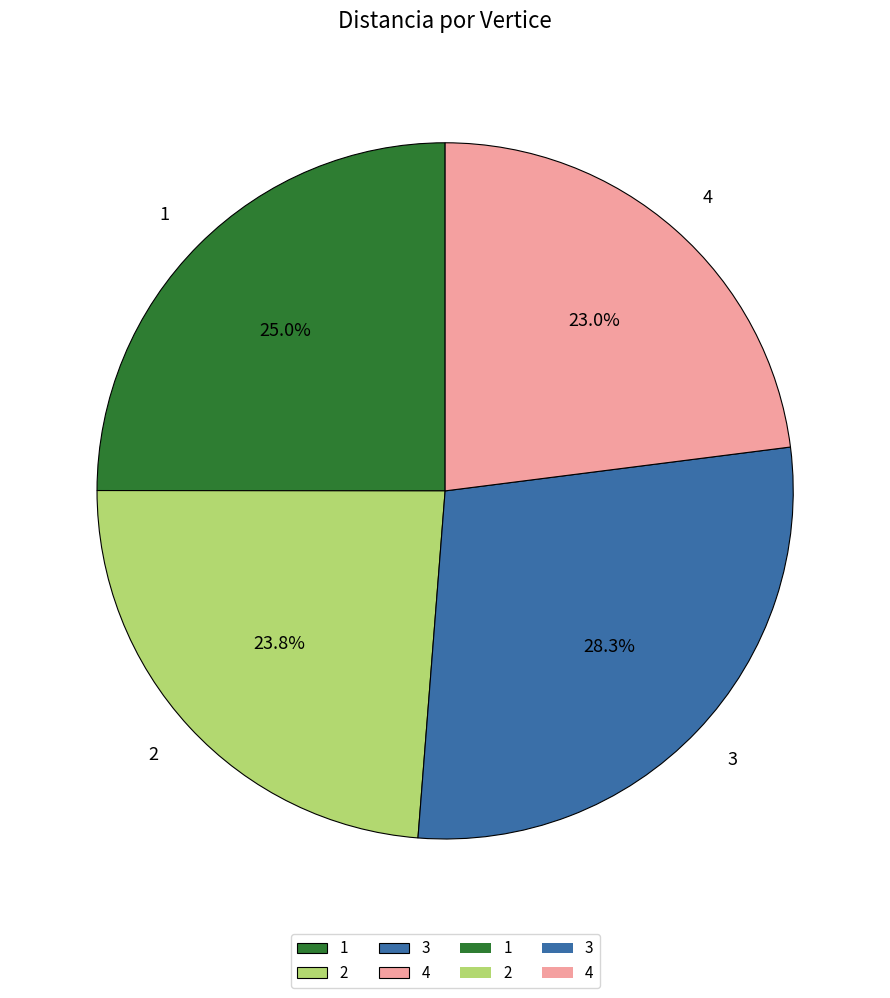

Is 3 the majority of the pie?

No